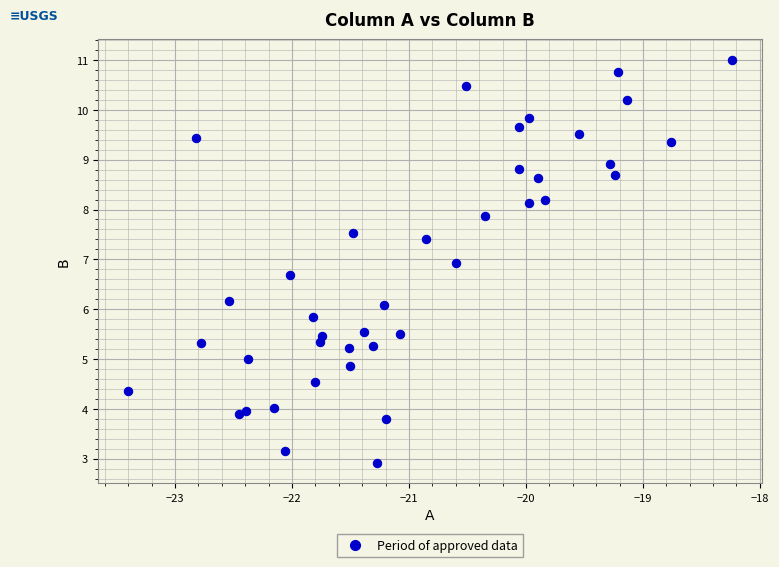

What is the range of Y values (max minus min)?

8.1